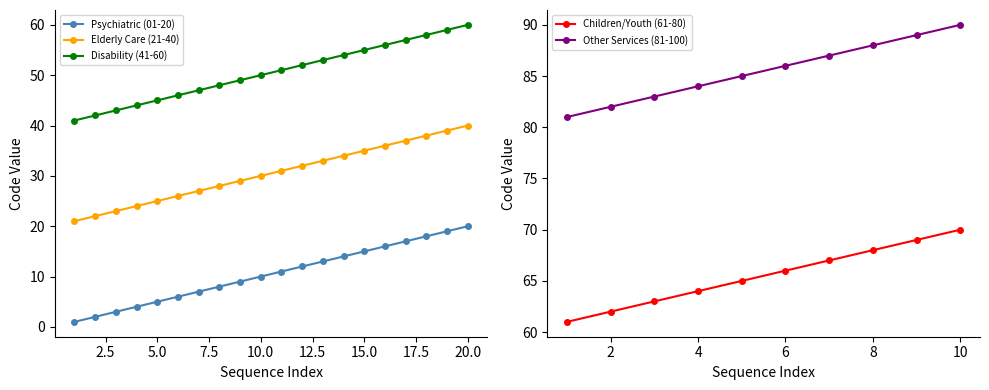

True or false: Elderly Care (21-40) and Psychiatric (01-20) intersect in this chart.

False